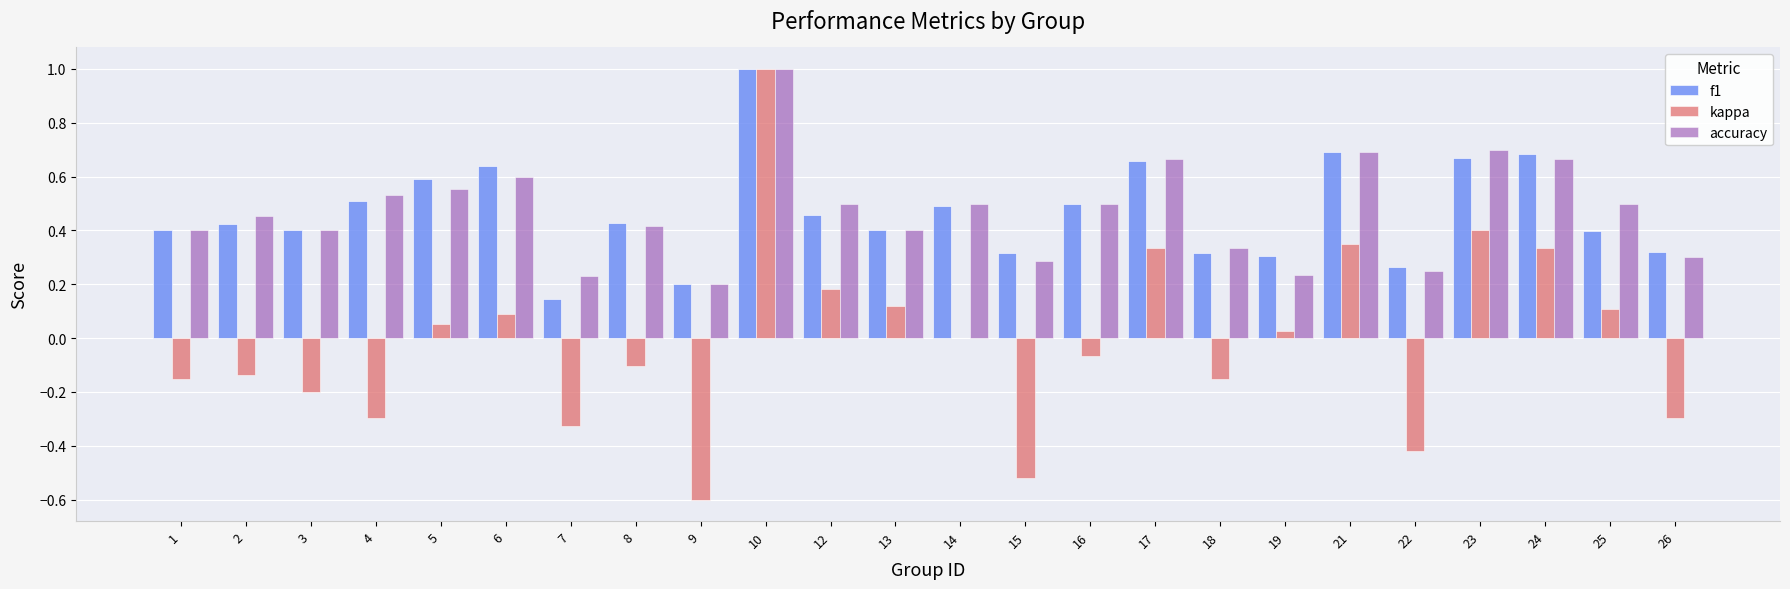

The kappa series shows 0.1 at 12. True or false?

False